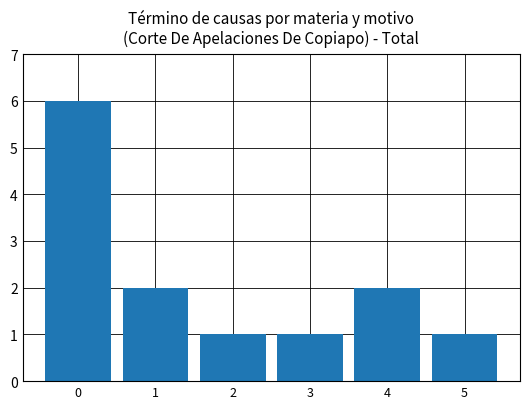

Does the chart contain any negative values?

No